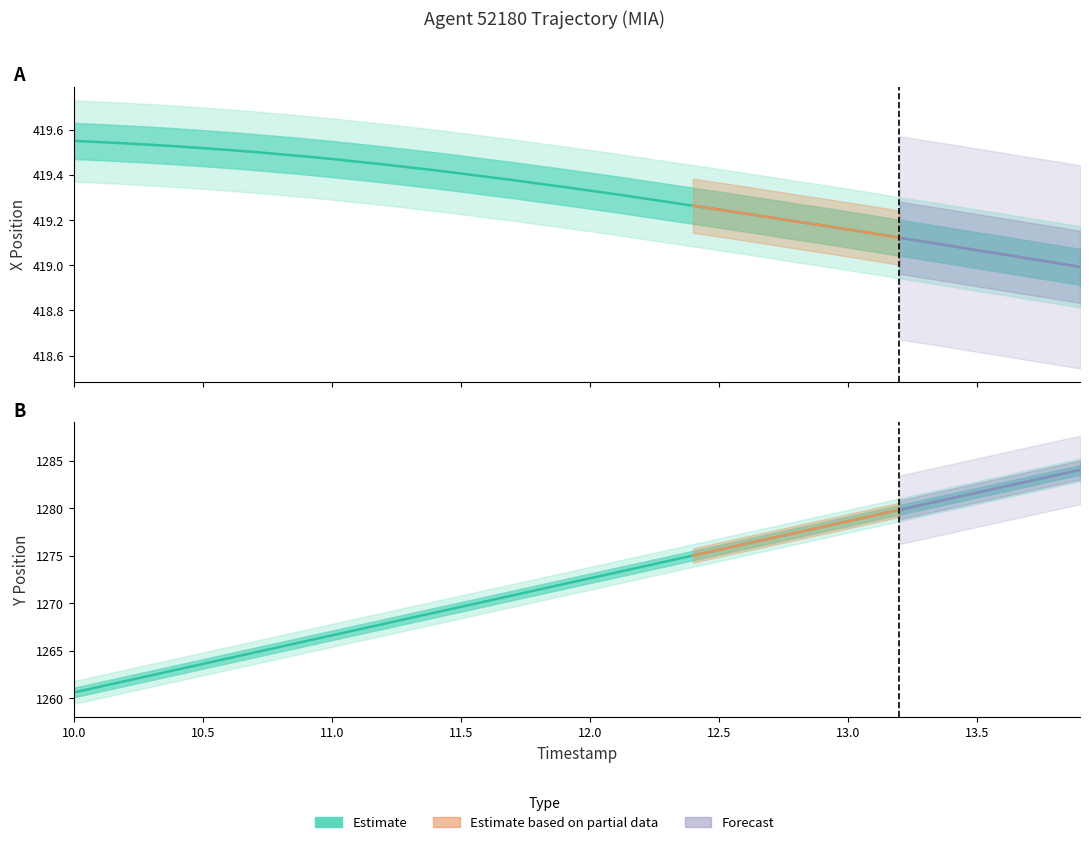

Reading left to right, extract all data points from this chart.

X: 419.6	419.5	419.5	419.5	419.5	419.5	419.5	419.5	419.5	419.5	419.5	419.5	419.4	419.4	419.4	419.4	419.4	419.4	419.4	419.3	419.3	419.3	419.3	419.3	419.3	419.2	419.2	419.2	419.2	419.2	419.2	419.1	419.1	419.1	419.1	419.1	419.0	419.0	419.0	419.0
Y: 1260.6	1261.2	1261.8	1262.4	1263.0	1263.6	1264.2	1264.8	1265.4	1266.0	1266.6	1267.2	1267.8	1268.4	1269.0	1269.6	1270.2	1270.8	1271.4	1272.0	1272.6	1273.2	1273.8	1274.4	1275.0	1275.6	1276.2	1276.8	1277.4	1278.0	1278.6	1279.2	1279.8	1280.4	1281.0	1281.6	1282.2	1282.8	1283.4	1284.0